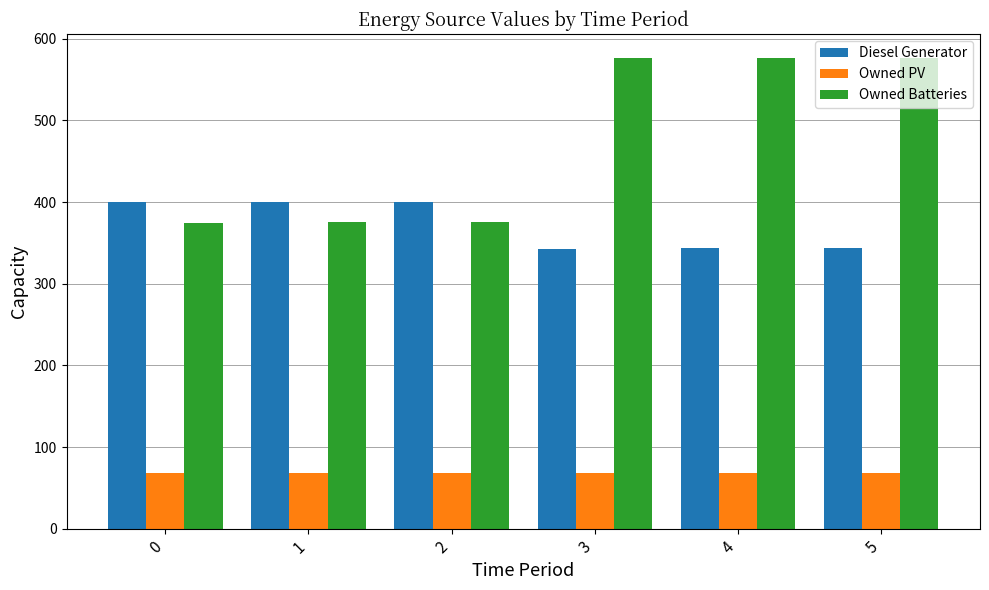

At how many categories does at least one series exceed 288?

6